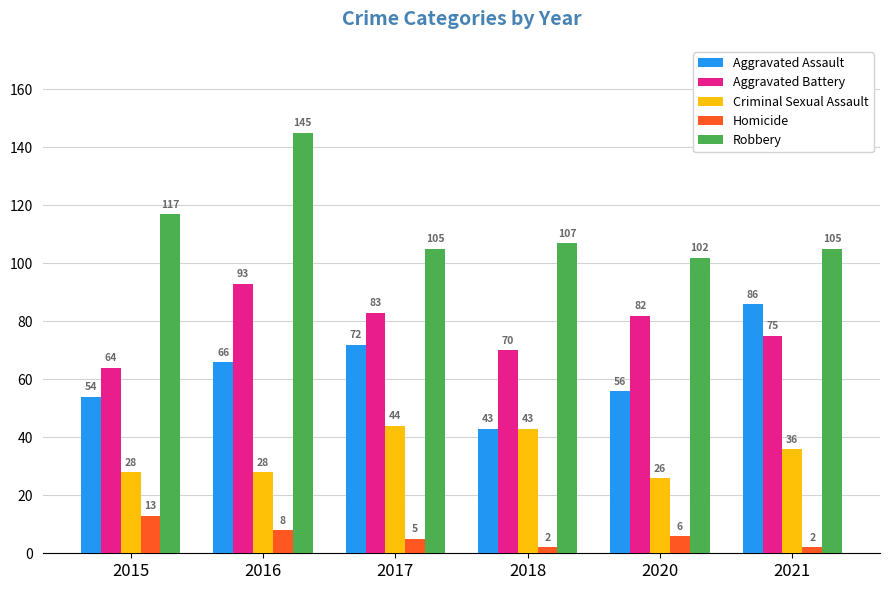

How many categories are shown in the chart?

6